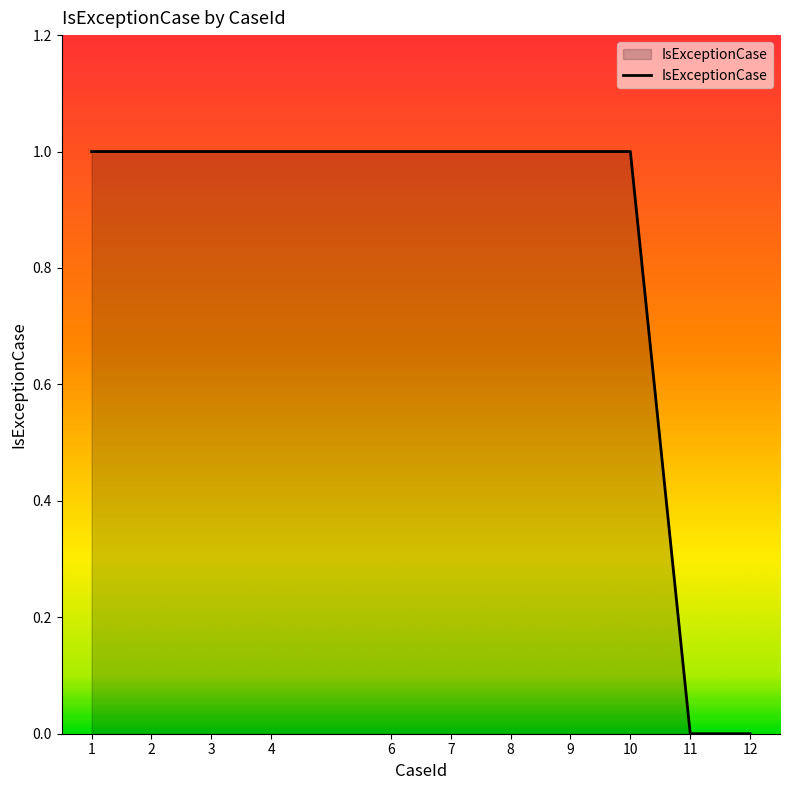

The chart shows a value of 1 at 8. True or false?

True